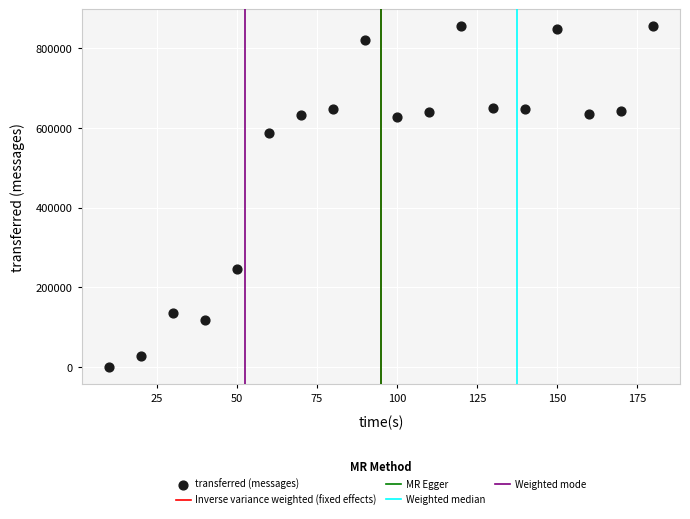

What Y value in the scatter plot is closest to 427540?

587640